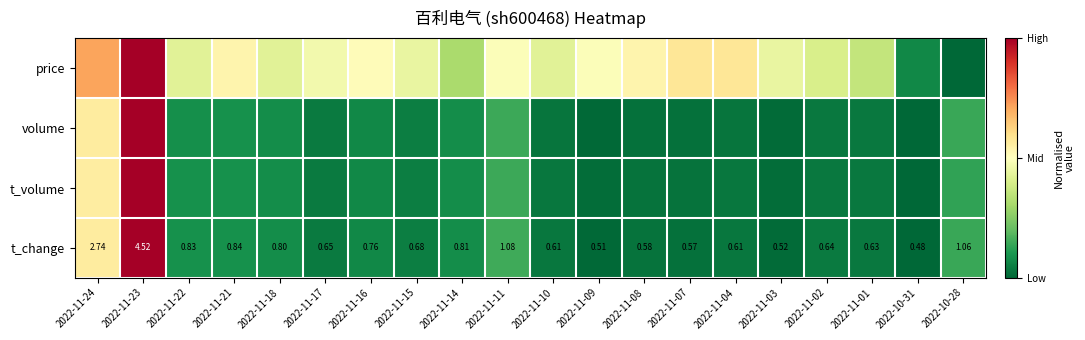

Which has a higher value, 2022-11-18 or 2022-11-09?

2022-11-09